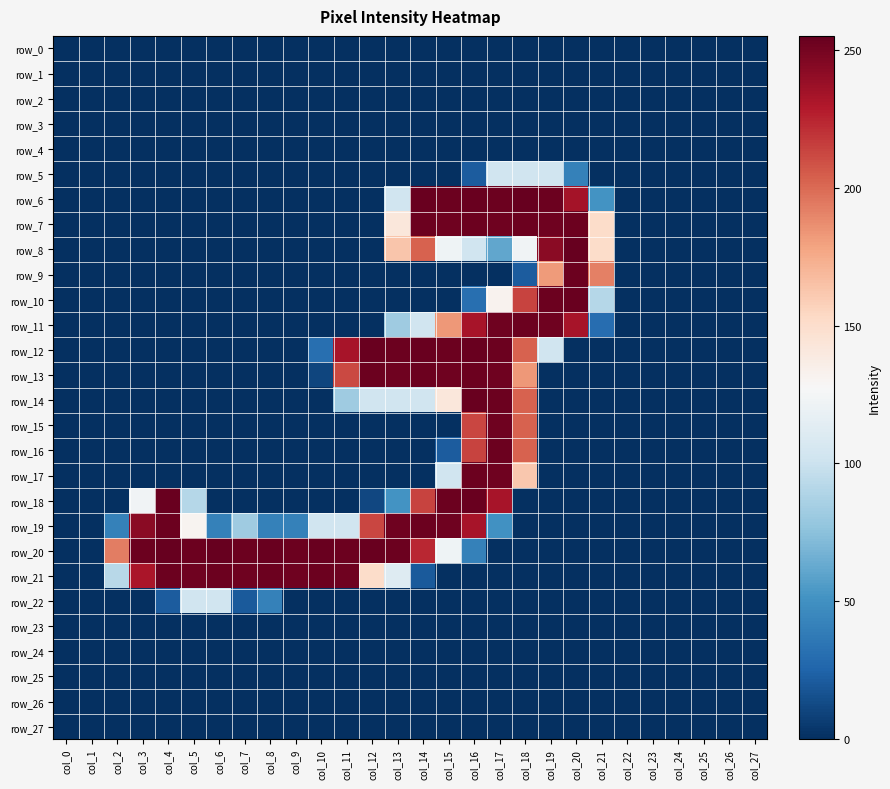

At which category is the sum across all series the highest?

col_16